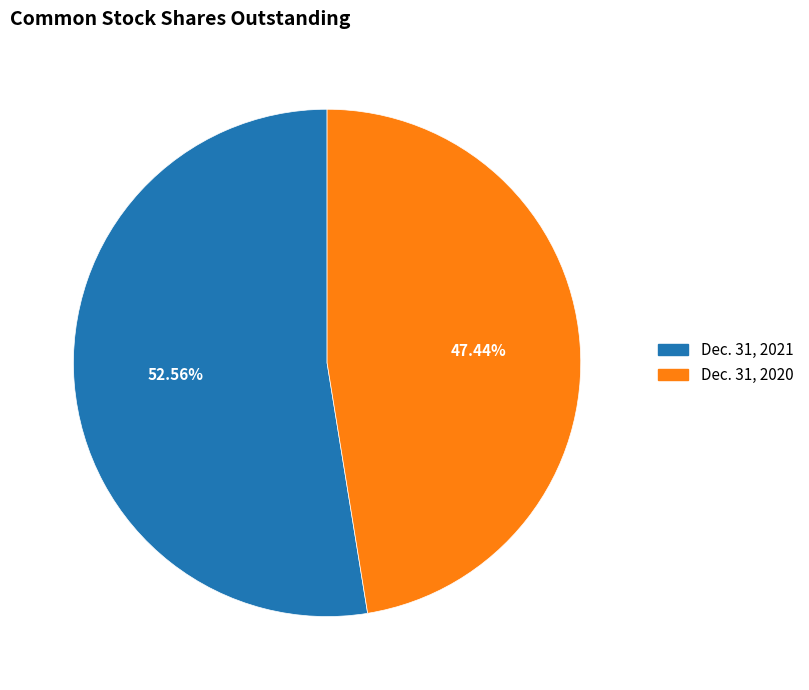

What is the majority slice?

Dec. 31, 2021